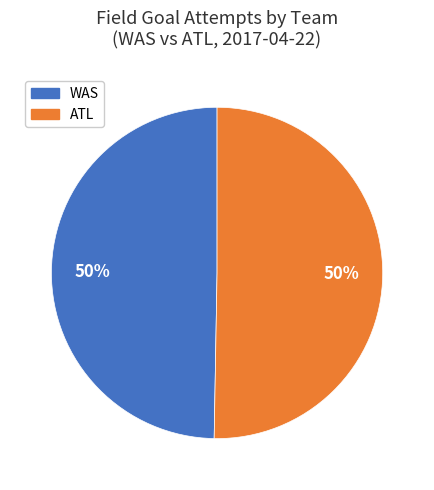

To the nearest percent, what is the average slice percentage?

50%